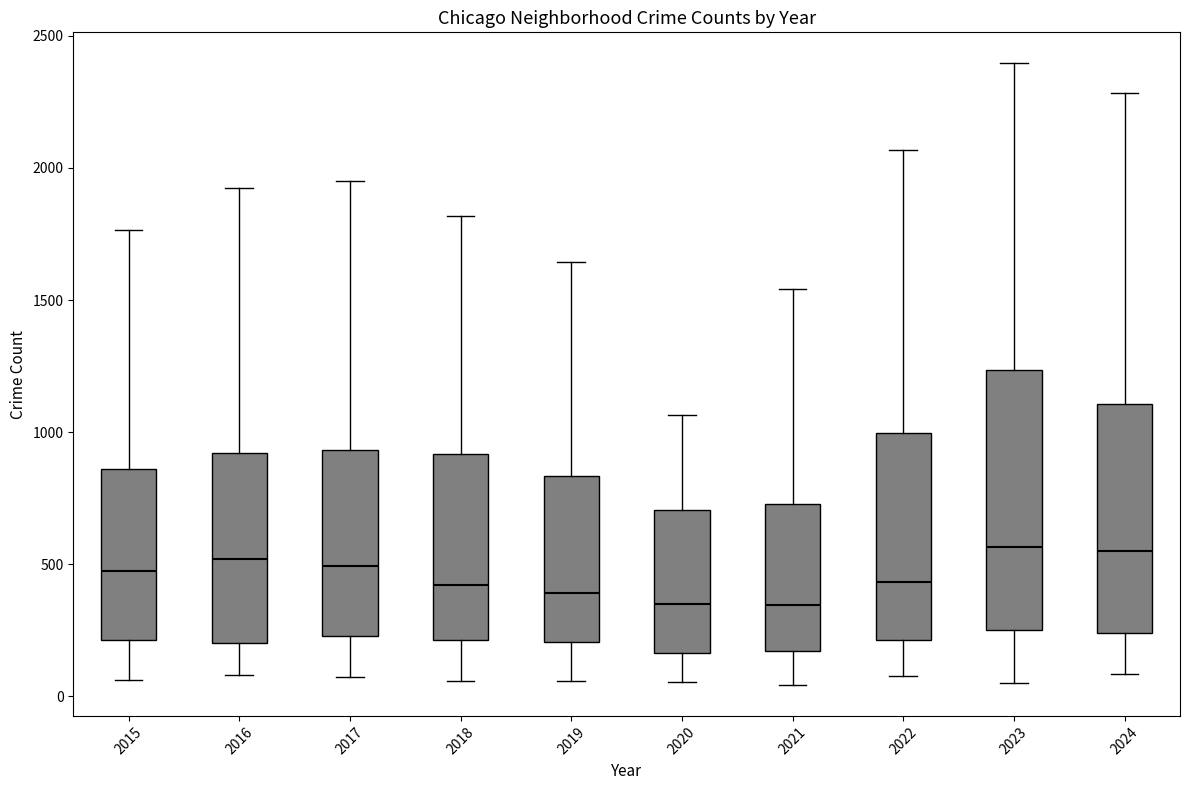

Reading left to right, transcribe this box plot: for each box, give where its median line is, the range the box spans, and where its two whiskers end, as read against the y-axis. The values are not printed on the chart, so give them approximately, as read against the axis.

2015: median 500, box 200 to 850, whiskers 50 to 1750
2016: median 500, box 200 to 900, whiskers 100 to 1950
2017: median 500, box 250 to 950, whiskers 50 to 1950
2018: median 400, box 200 to 900, whiskers 50 to 1800
2019: median 400, box 200 to 850, whiskers 50 to 1650
2020: median 350, box 150 to 700, whiskers 50 to 1050
2021: median 350, box 150 to 750, whiskers 50 to 1550
2022: median 450, box 200 to 1000, whiskers 100 to 2050
2023: median 550, box 250 to 1250, whiskers 50 to 2400
2024: median 550, box 250 to 1100, whiskers 100 to 2300